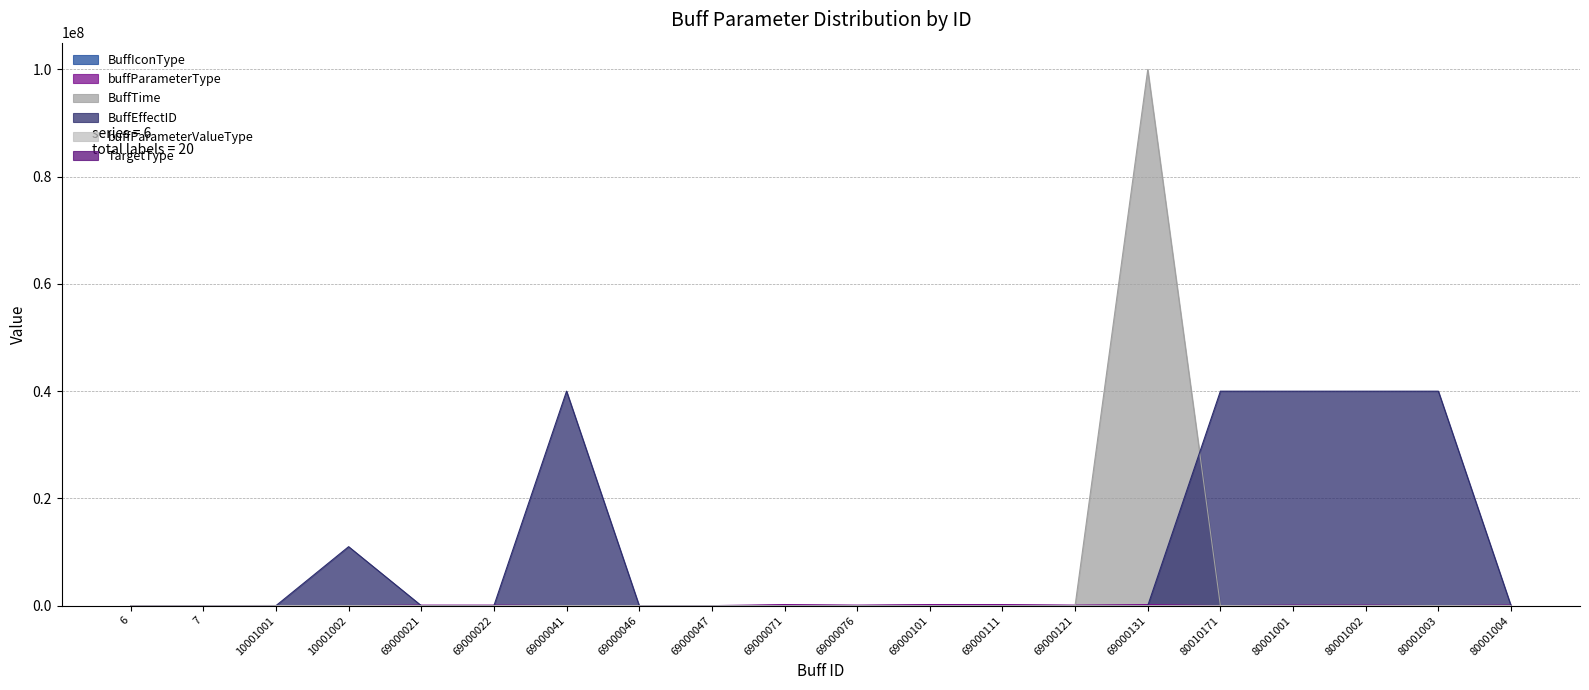

How many lines are shown in the chart?

6